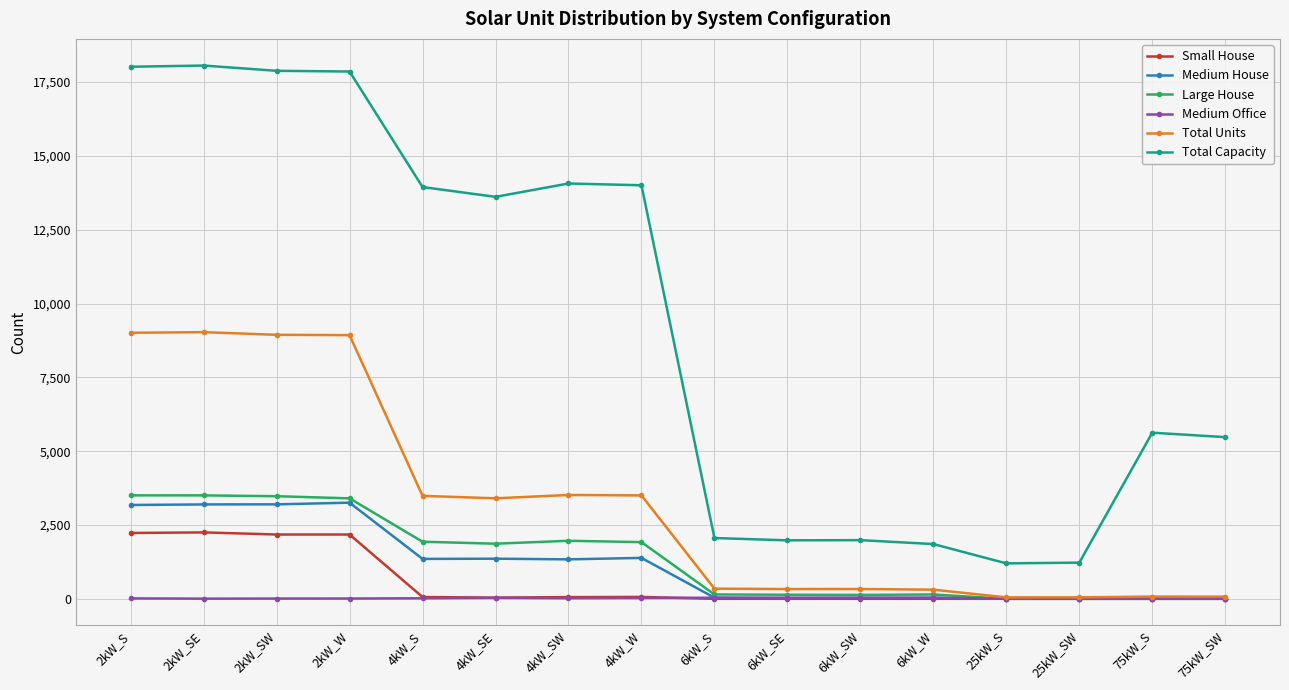

Which series has the widest spread of values?

Total Capacity